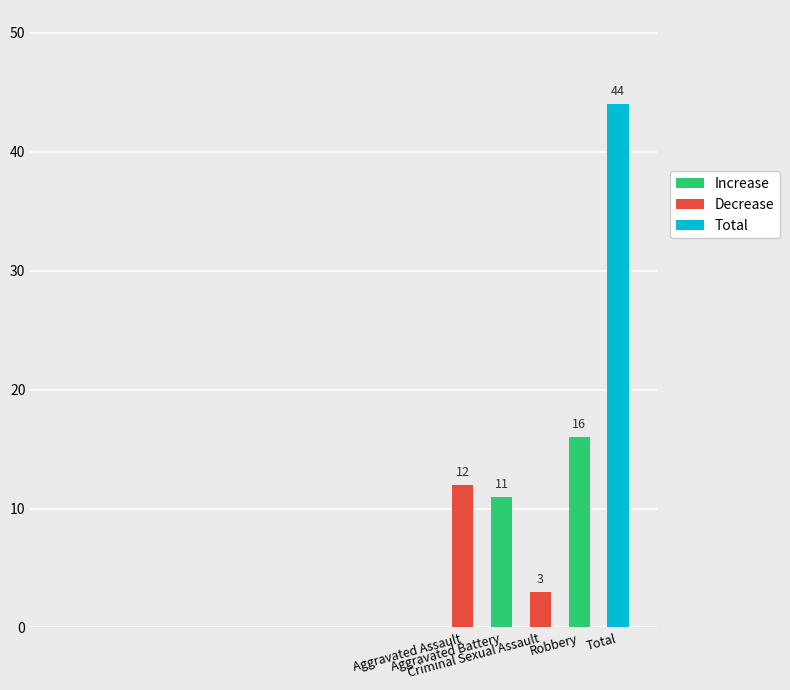

What is the difference between the second highest and second lowest values in the 2021 series?

5